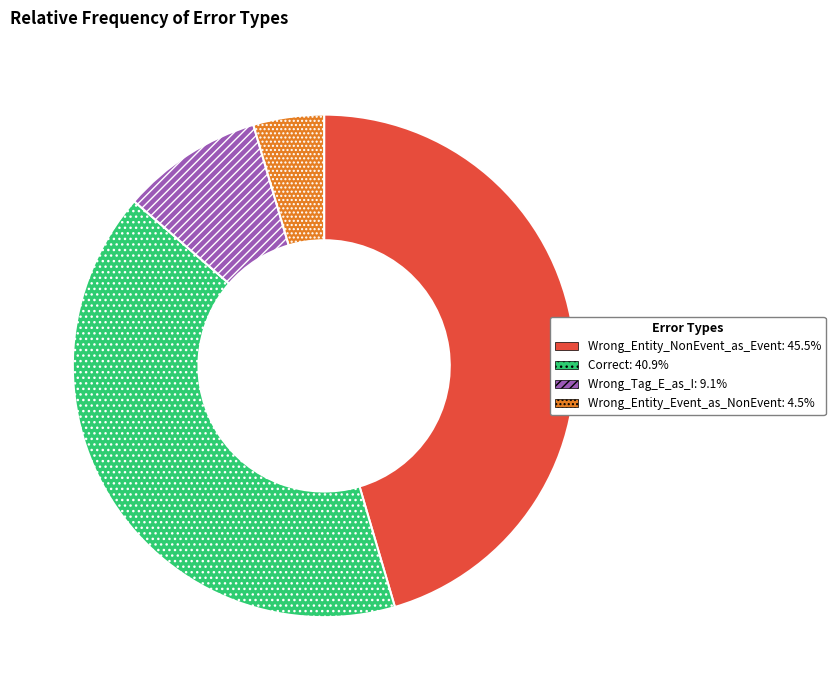

Between Correct and Wrong_Tag_E_as_I, which is larger?

Correct